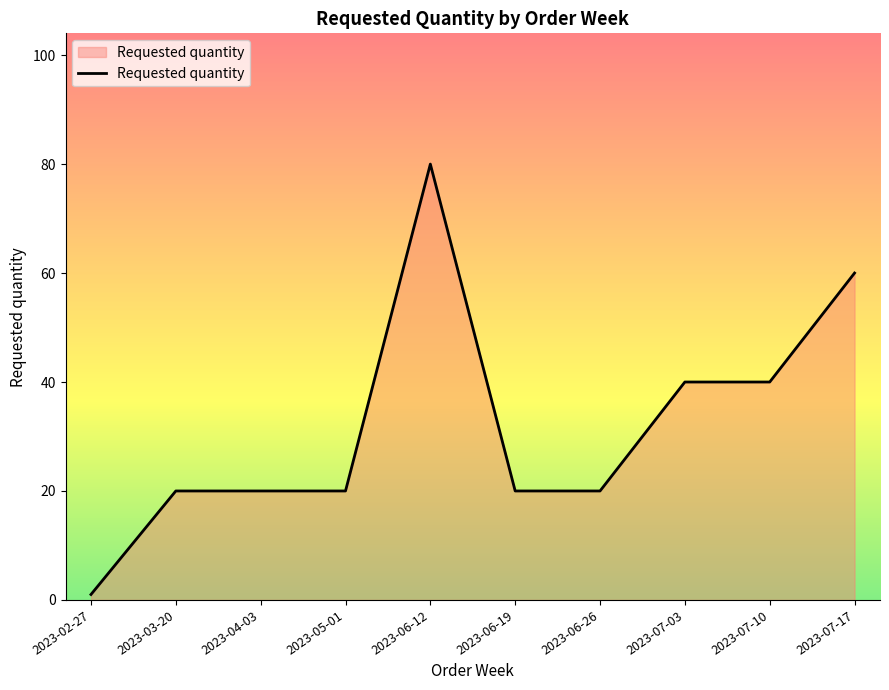

How many lines are shown in the chart?

1